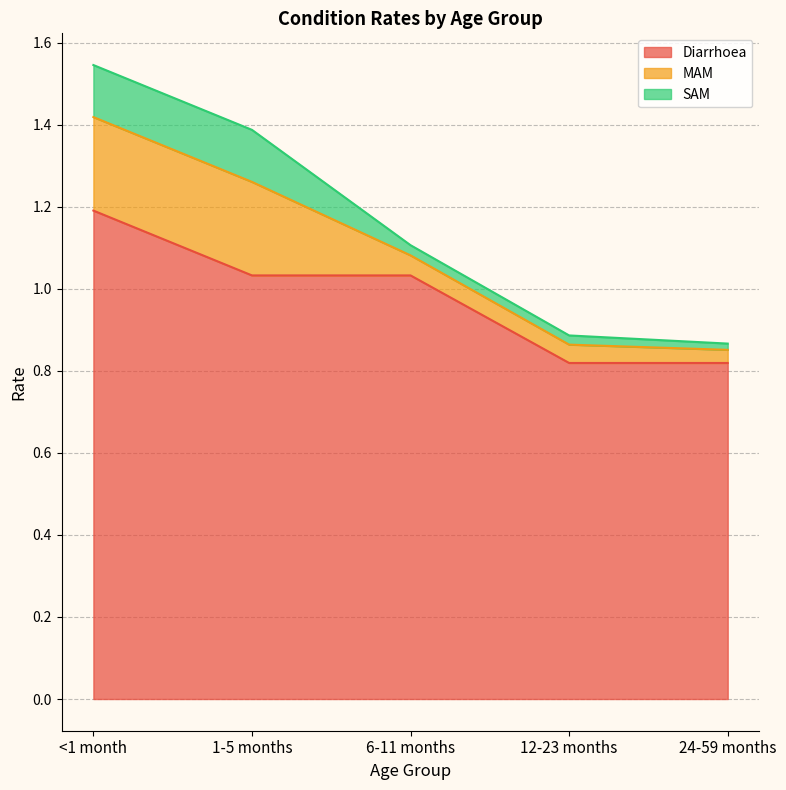

True or false: MAM and Diarrhoea cross at least once.

False